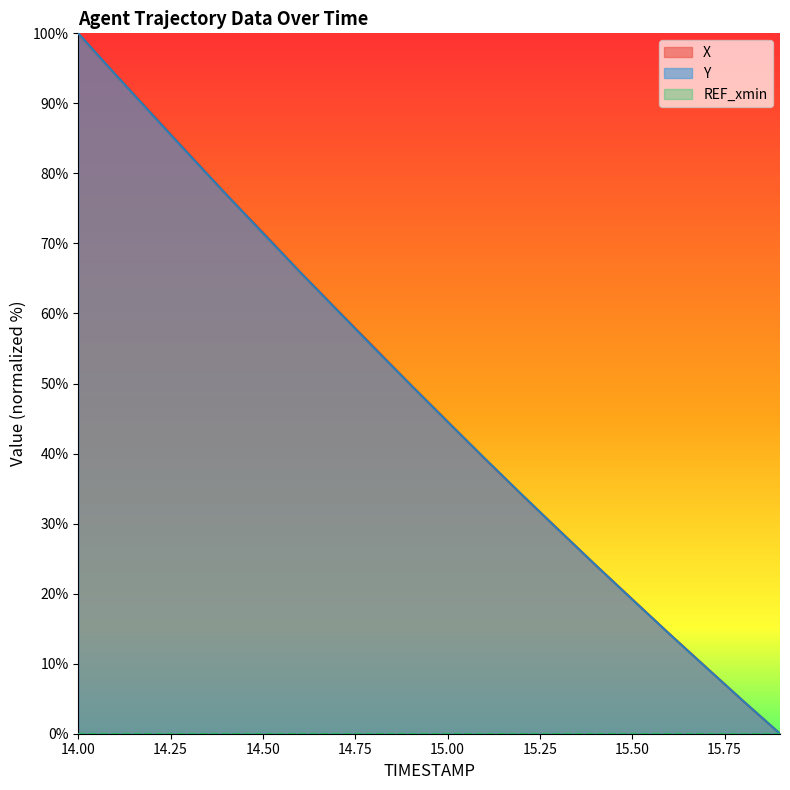

At how many categories does at least one series exceed 35?

12